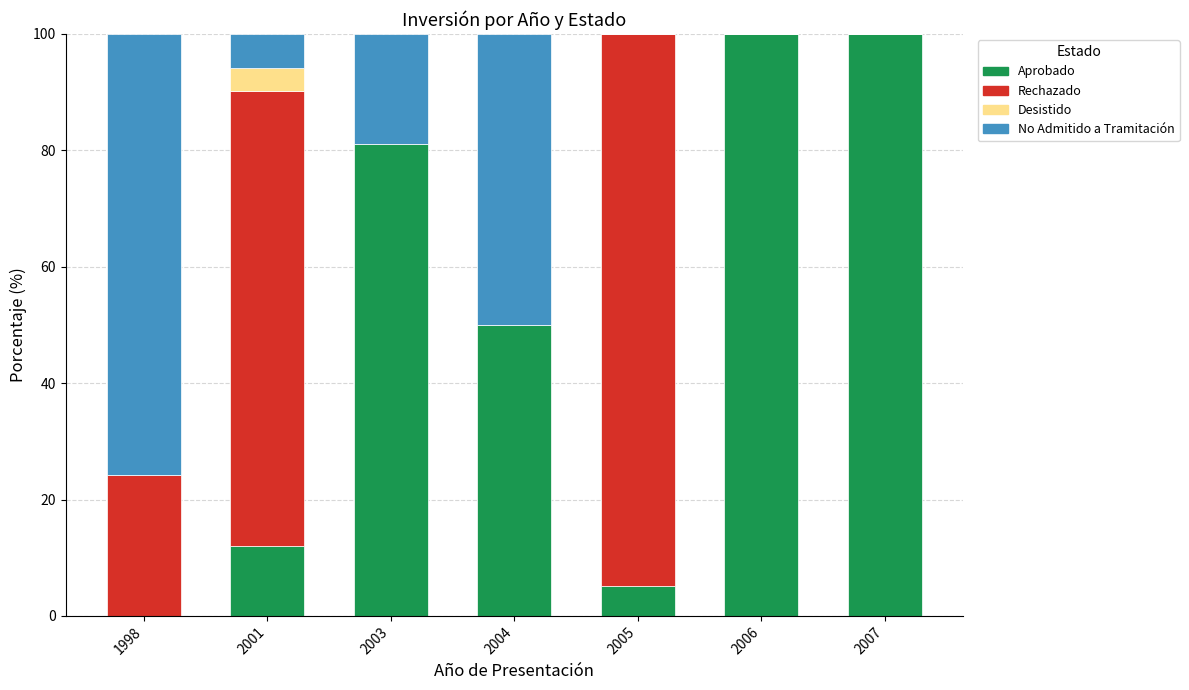

The value of Aprobado at 2003 is 81.1. True or false?

True